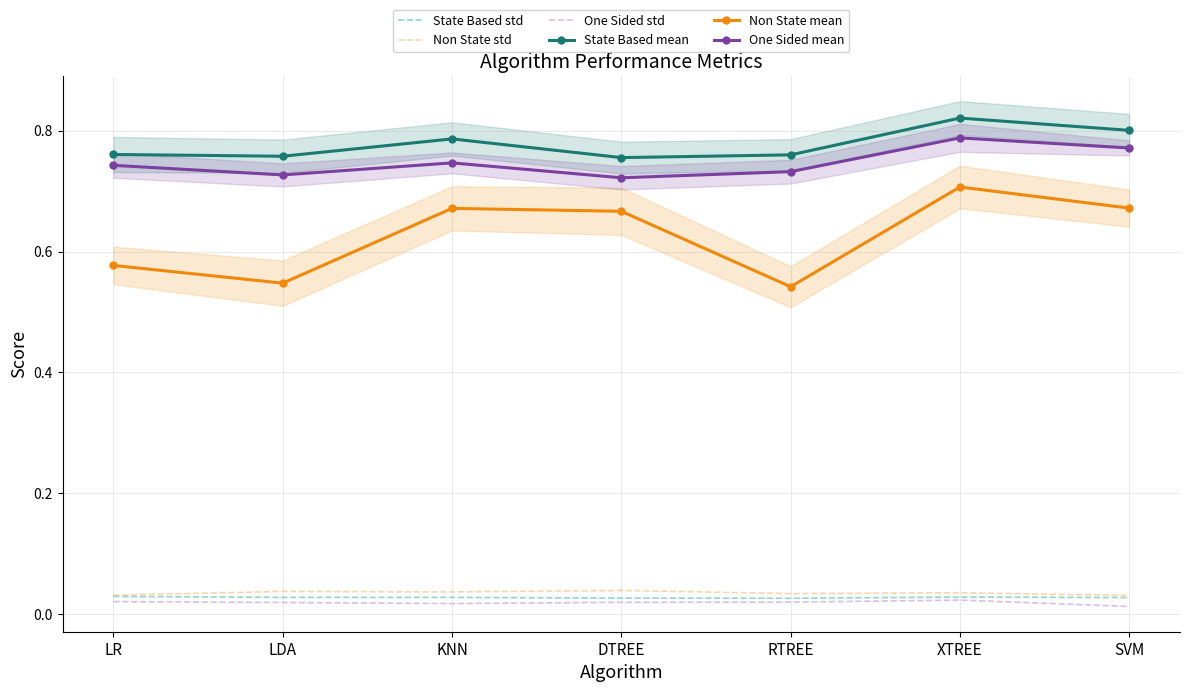

True or false: One Sided mean and State Based mean intersect in this chart.

False